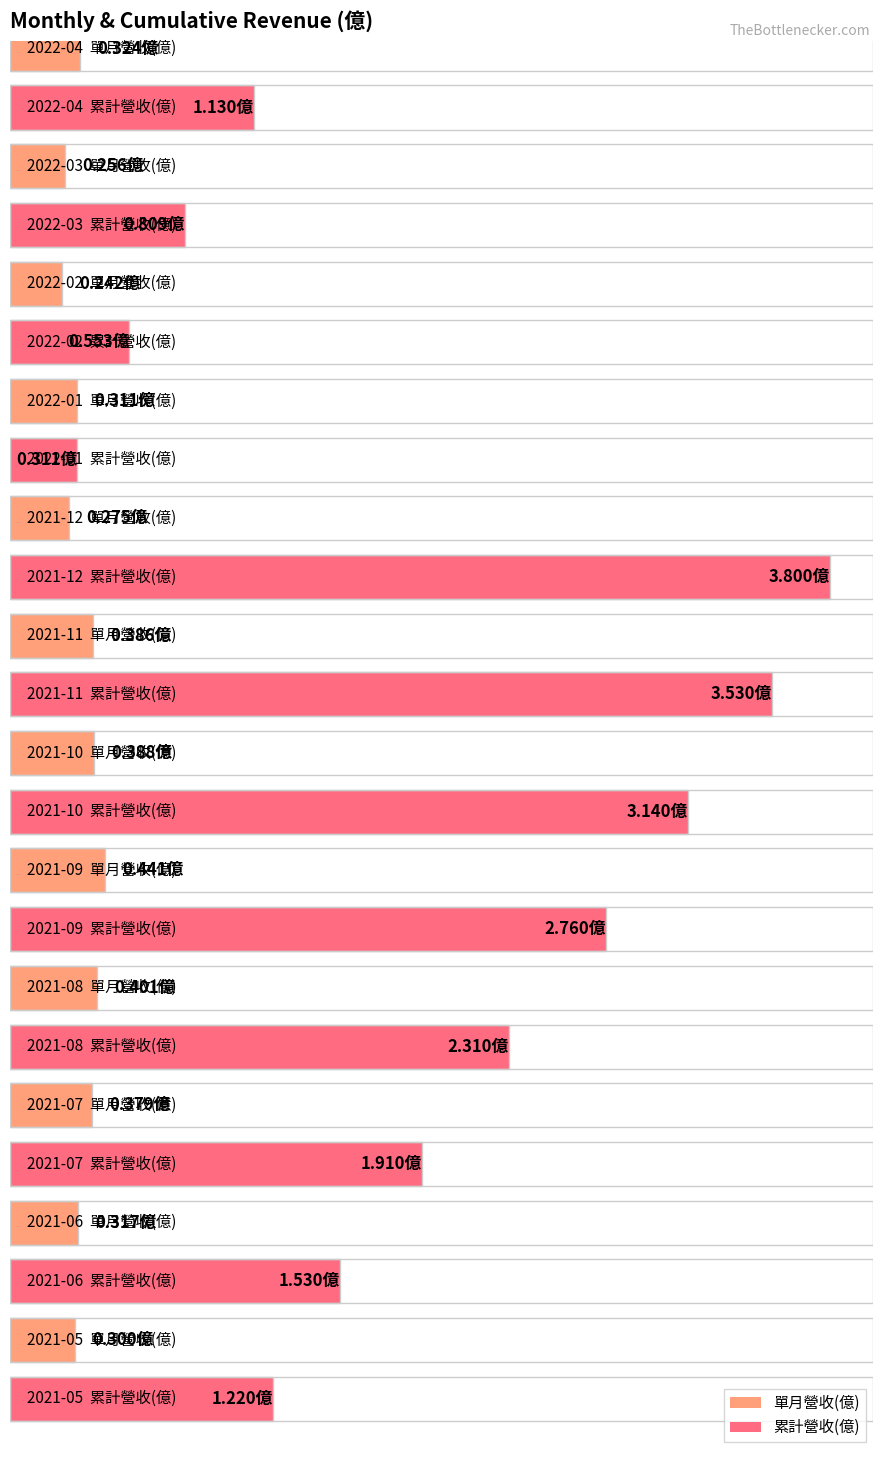

Which series has the largest total across all categories?

累計營收(億)